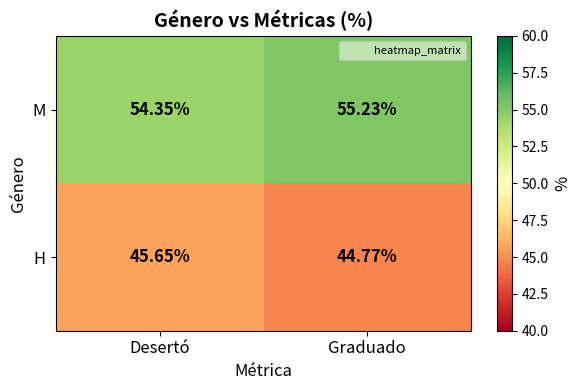

Which series has the largest total across all categories?

M